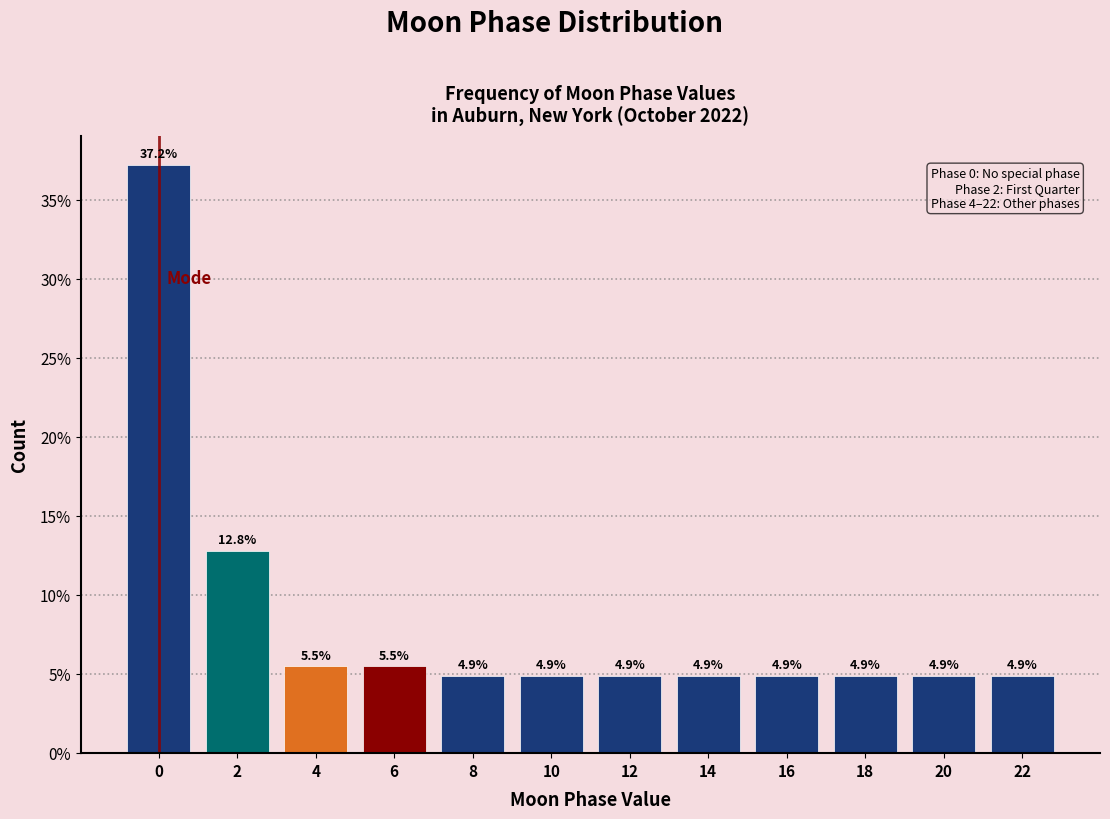

Reading left to right, what are all the values shown in this chart?

0=37.2	2=12.8	4=5.5	6=5.5	8=4.9	10=4.9	12=4.9	14=4.9	16=4.9	18=4.9	20=4.9	22=4.9